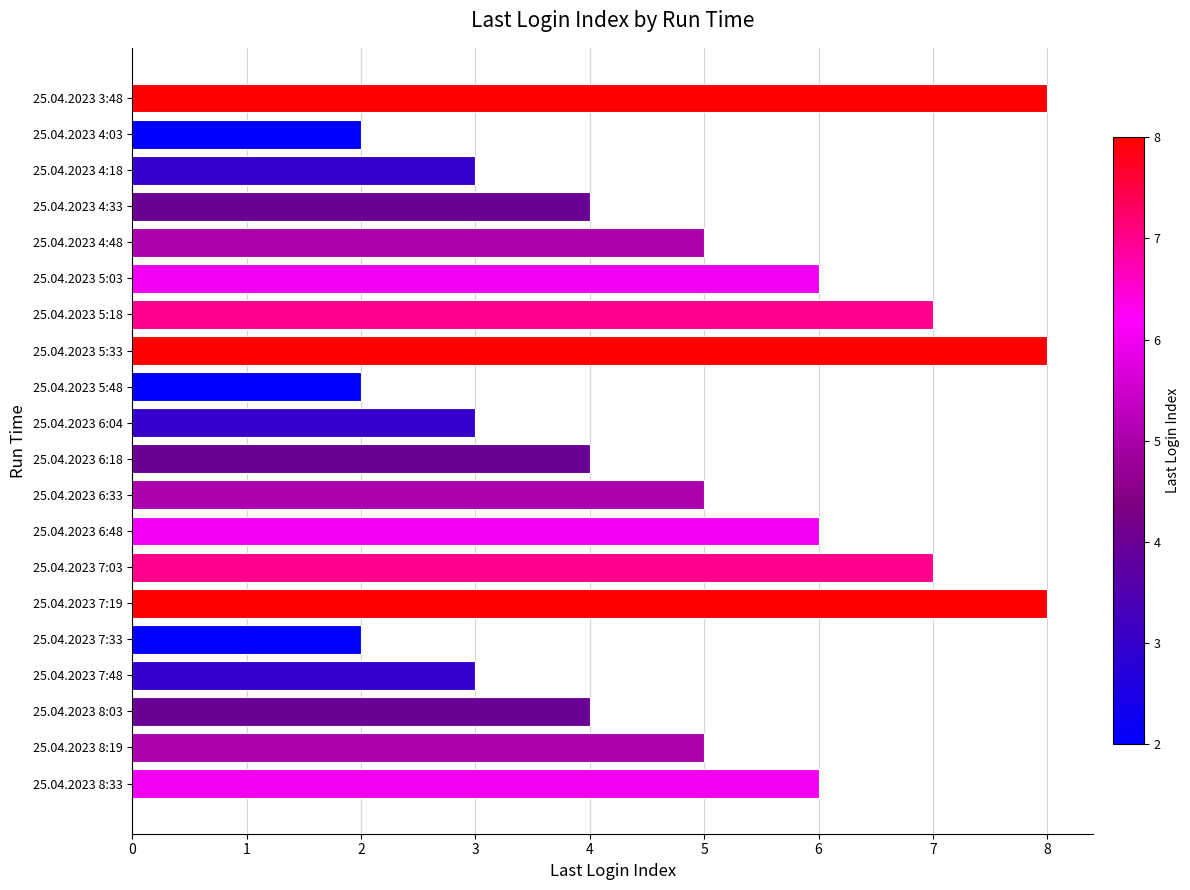

Does the chart contain stacked bars?

No